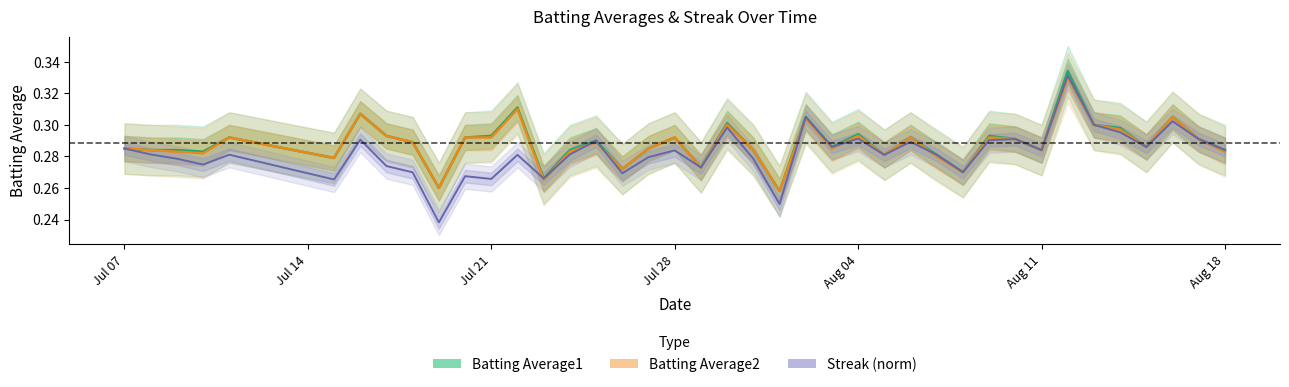

Which series has the widest spread of values?

Streak (norm)